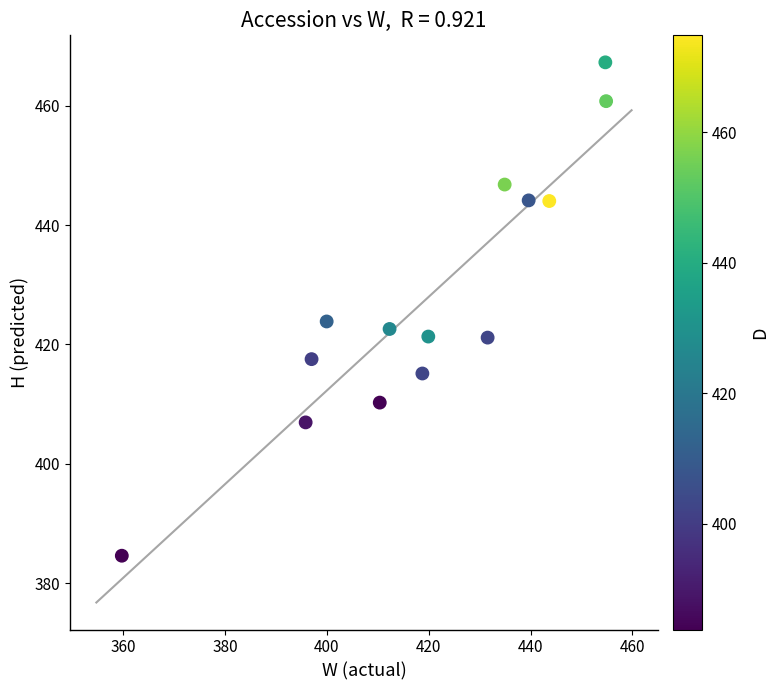

What is the range of X values (max minus min)?

95.1